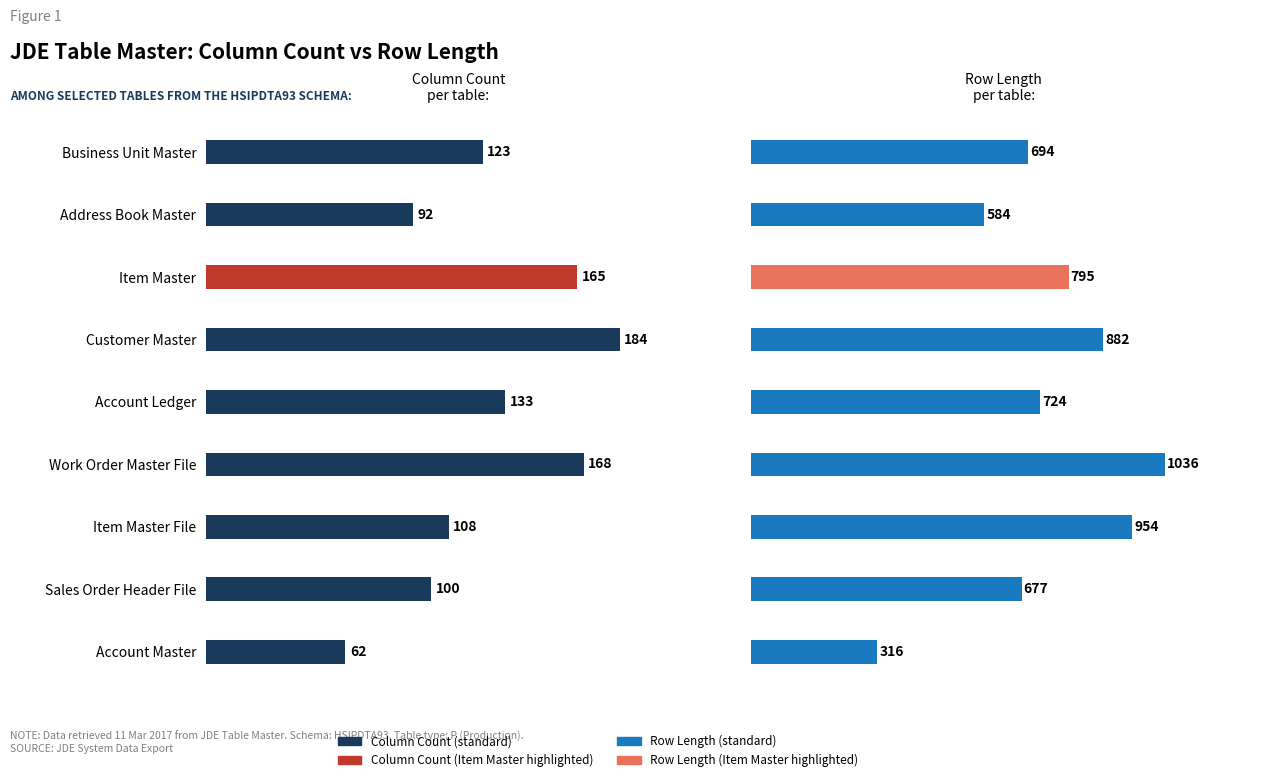

What is the total value across all series at Customer Master?

1066